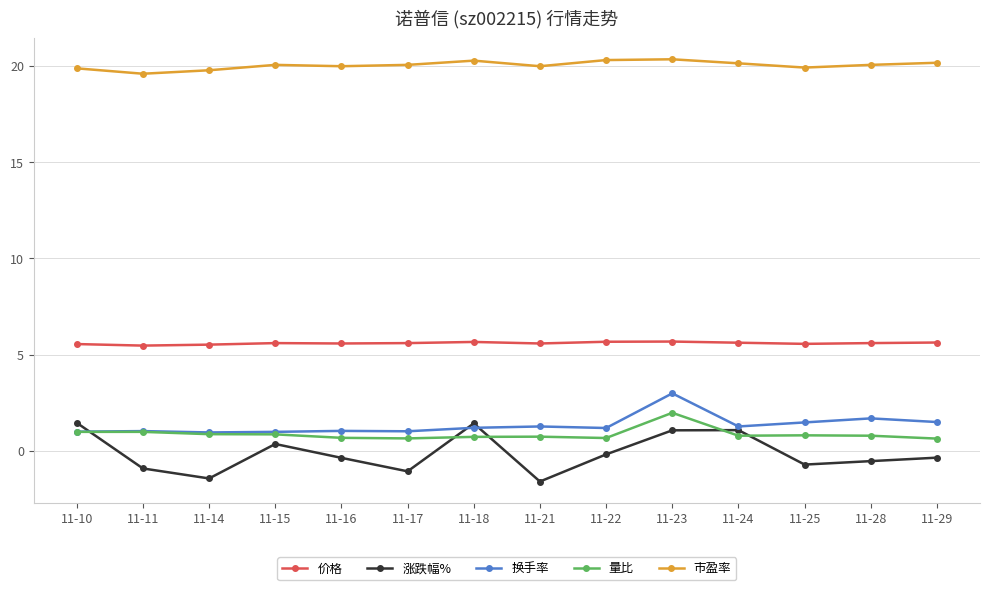

In 涨跌幅%, how many points are higher than both neighbors (excluding endpoints)?

3